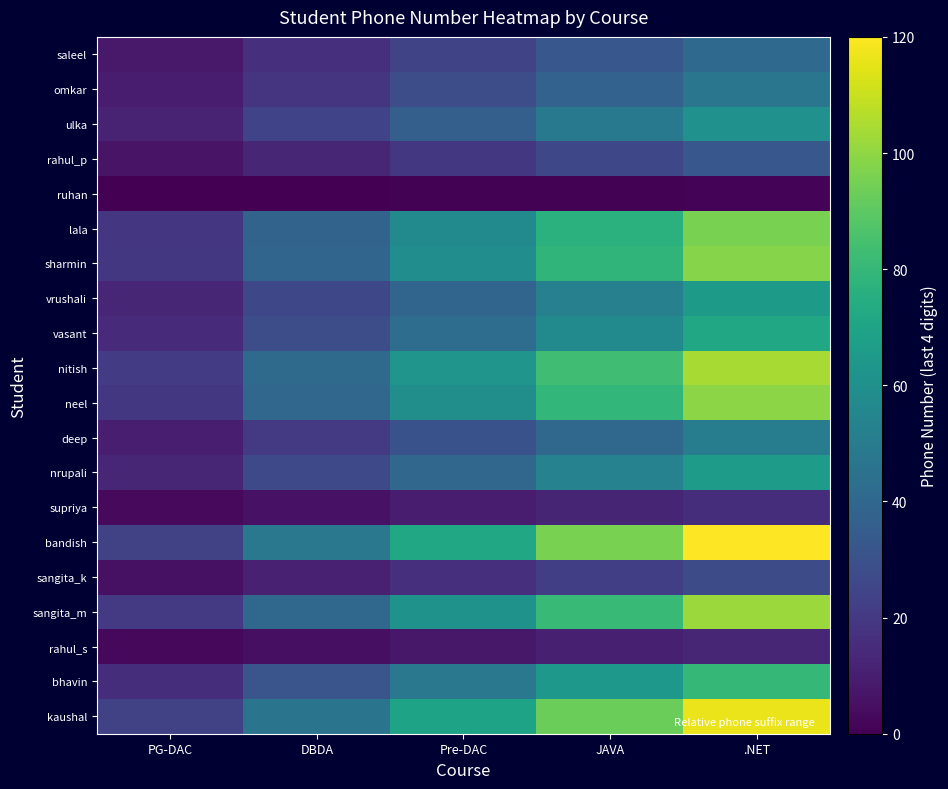

Rank the series by their maximum value, from lowest to highest.

ruhan, rahul_s, supriya, sangita_k, rahul_p, saleel, omkar, deep, ulka, vrushali, nrupali, vasant, bhavin, lala, sharmin, neel, sangita_m, nitish, kaushal, bandish